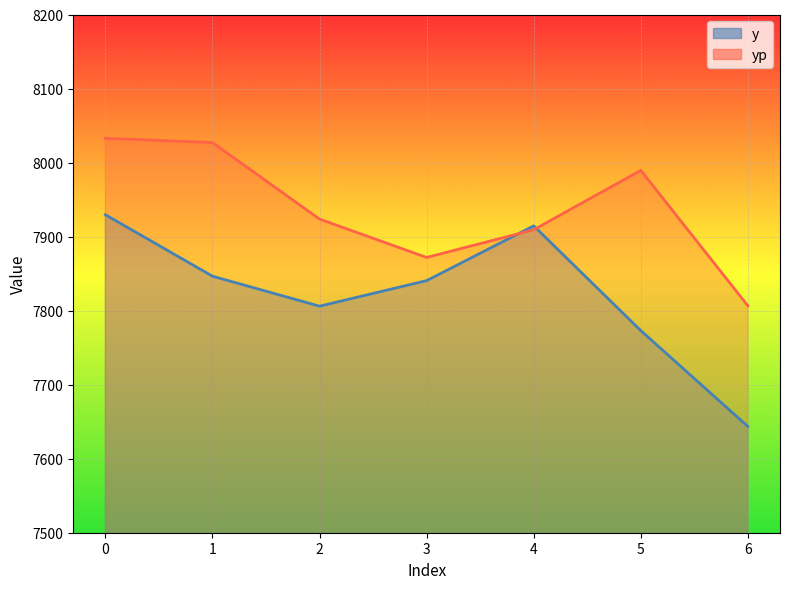

What is the difference between the maximum and second lowest values in the y series?

156.5